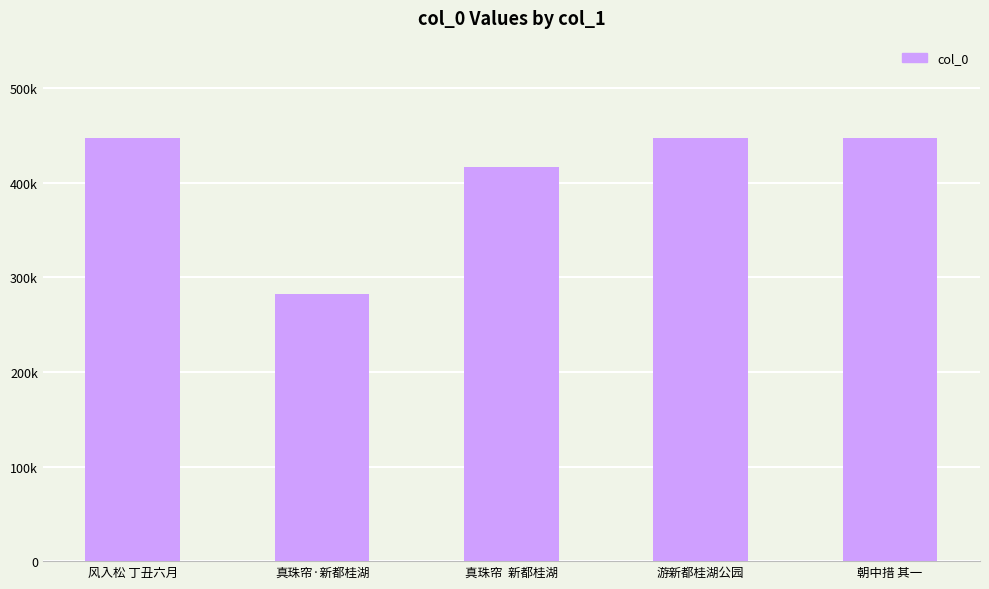

At which category does the chart reach its peak across all series?

游新都桂湖公园